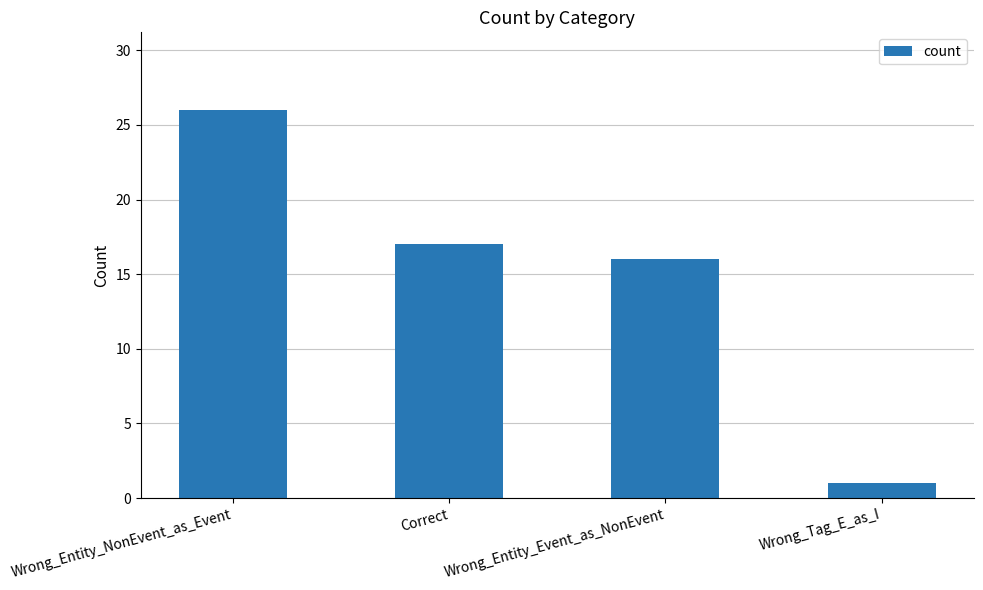

What is the label of the 3rd bar from the left?

Wrong_Entity_Event_as_NonEvent